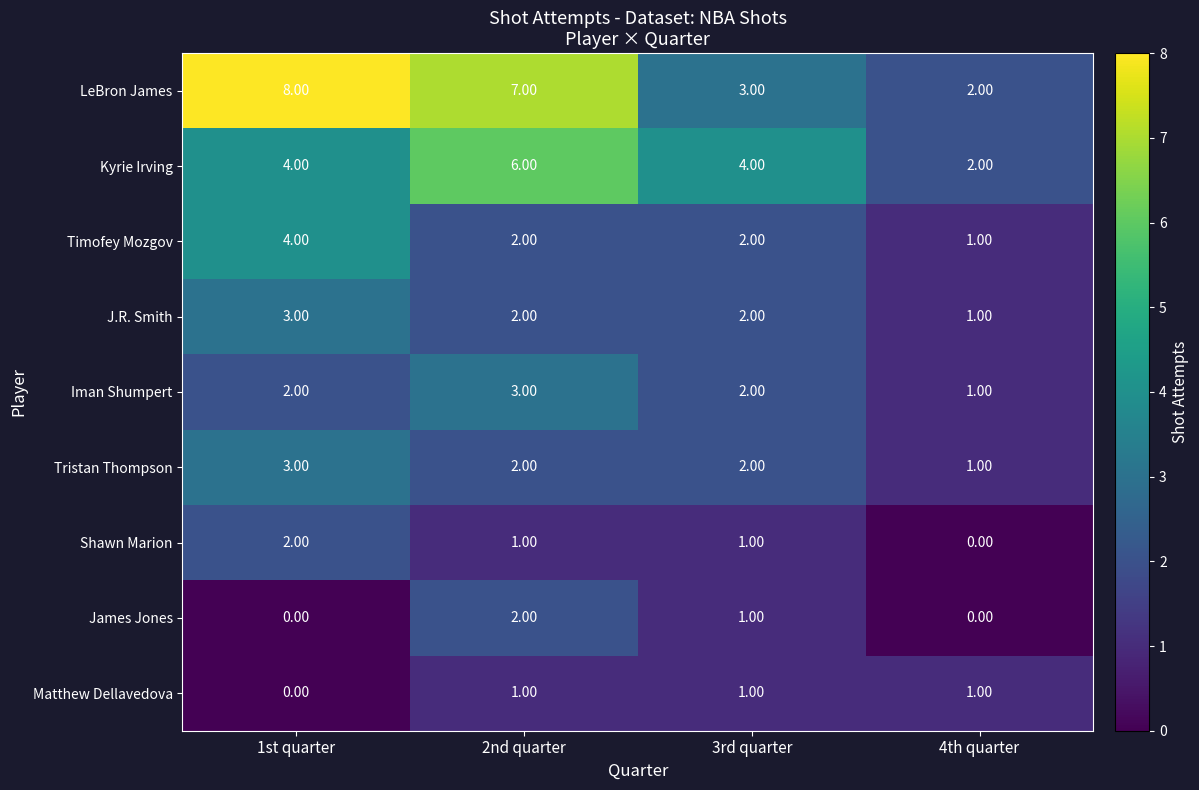

Rank the categories by LeBron James value from highest to lowest.

1st quarter, 2nd quarter, 3rd quarter, 4th quarter